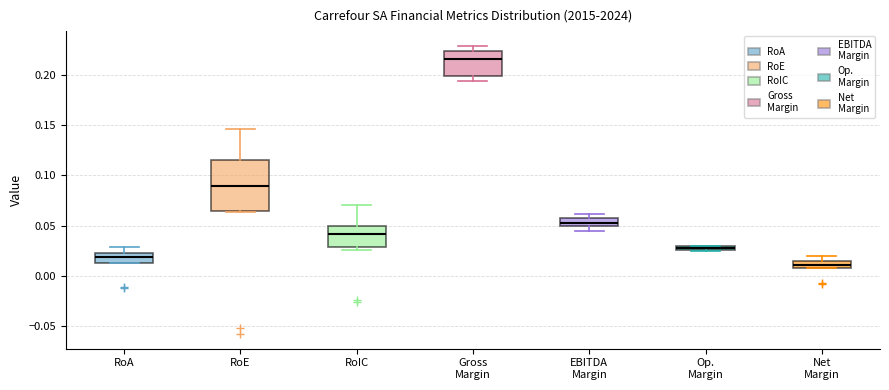

Where is the lower edge of the box for EBITDA Margin on the y-axis? The values are not printed on the chart, so give them approximately, as read against the axis.

0.050